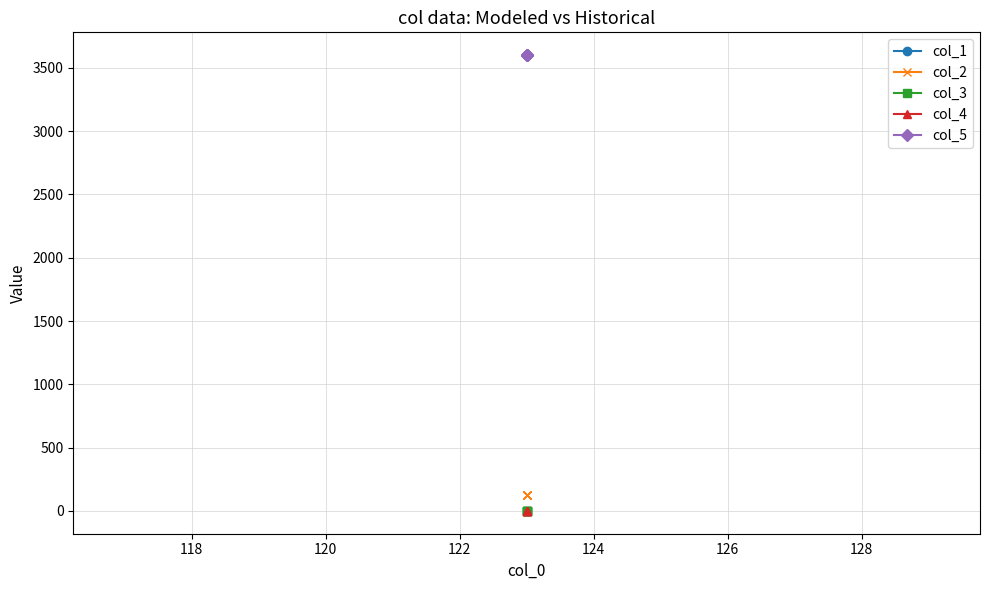

How many lines are shown in the chart?

5